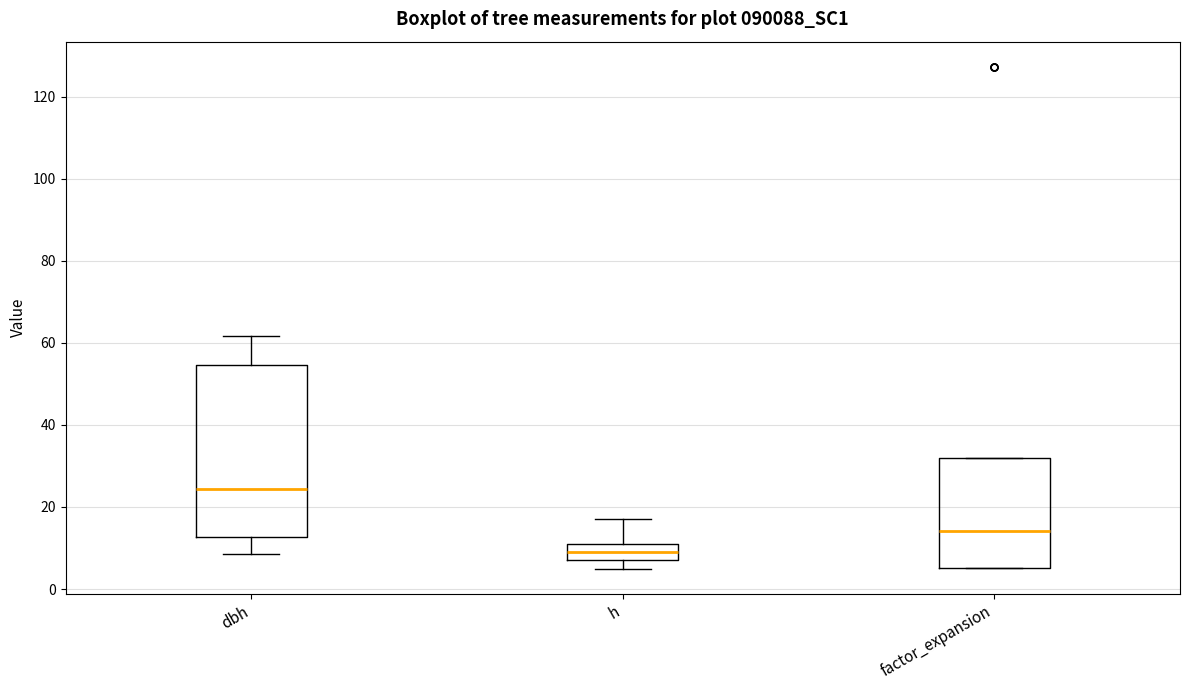

Which box's median line is the highest?

dbh